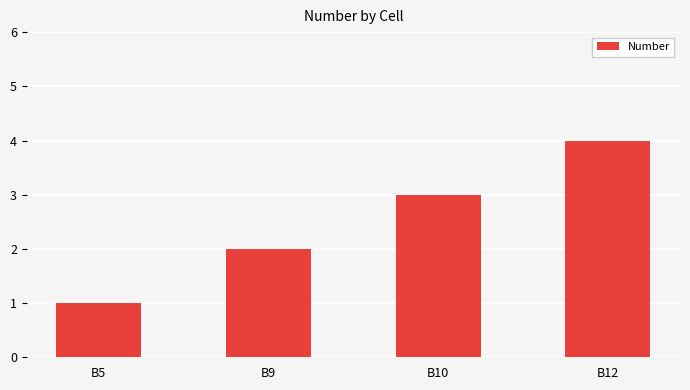

True or false: the data shows 1 at B10.

False